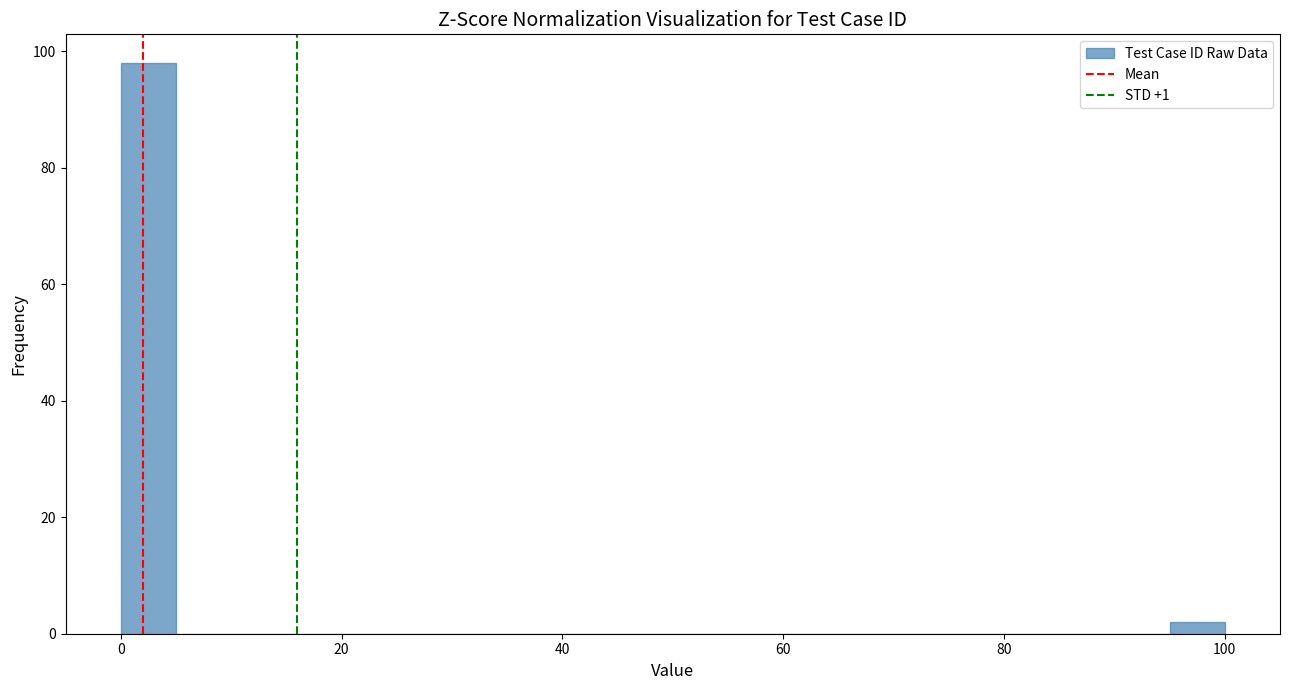

Around what value on the x-axis is the tallest bar? Give the approximate position of its centre, as read against the axis.

2